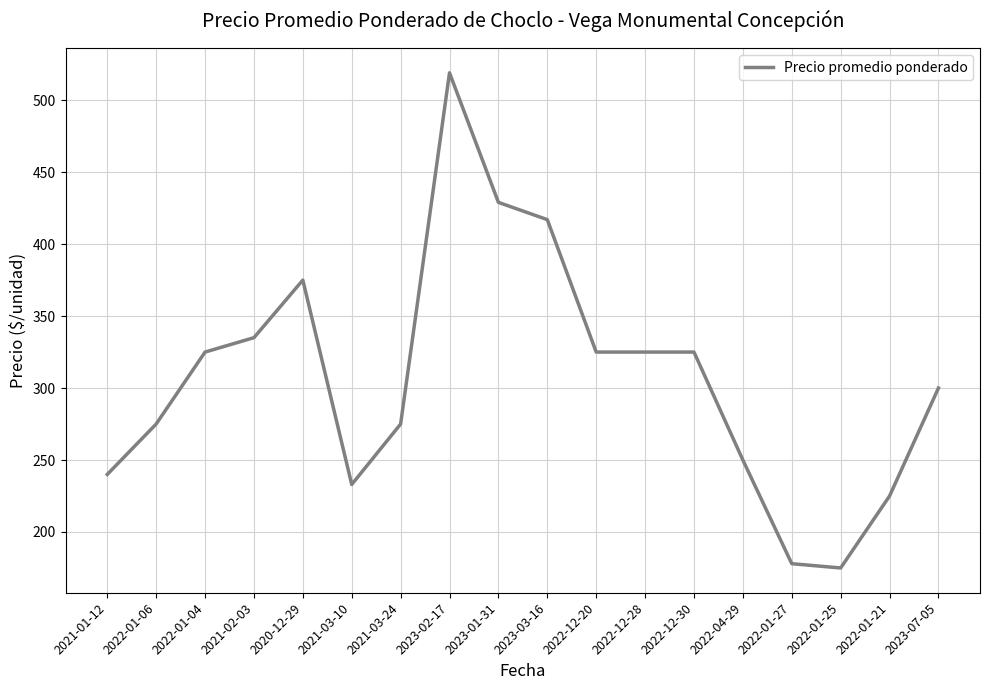

Is it true that the value at 2023-07-05 is 446?

False